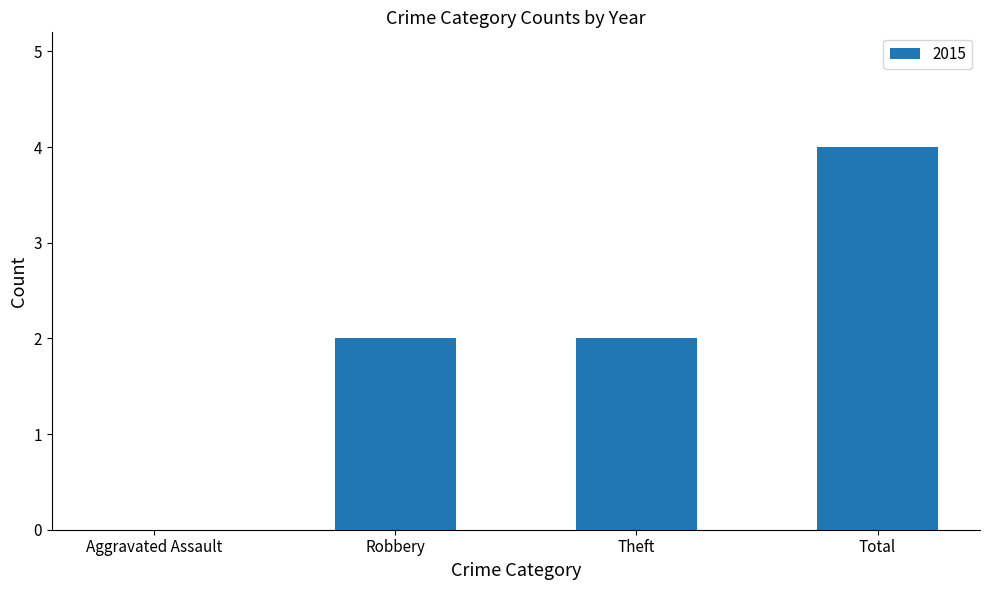

What is the maximum value shown in the chart?

4